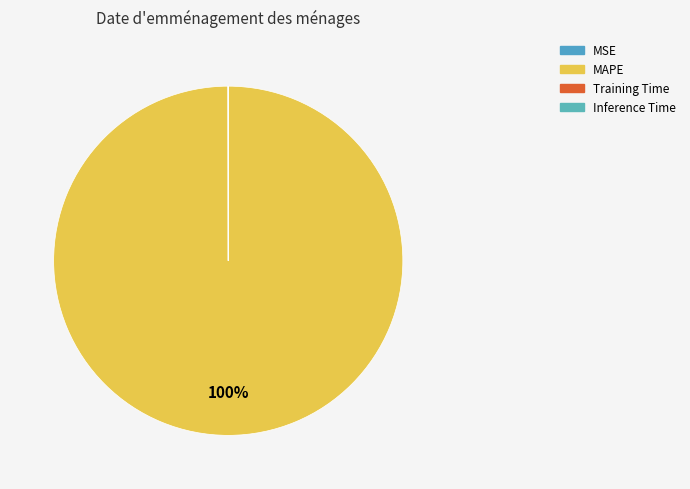

Does MAPE account for over 50% of the chart?

Yes